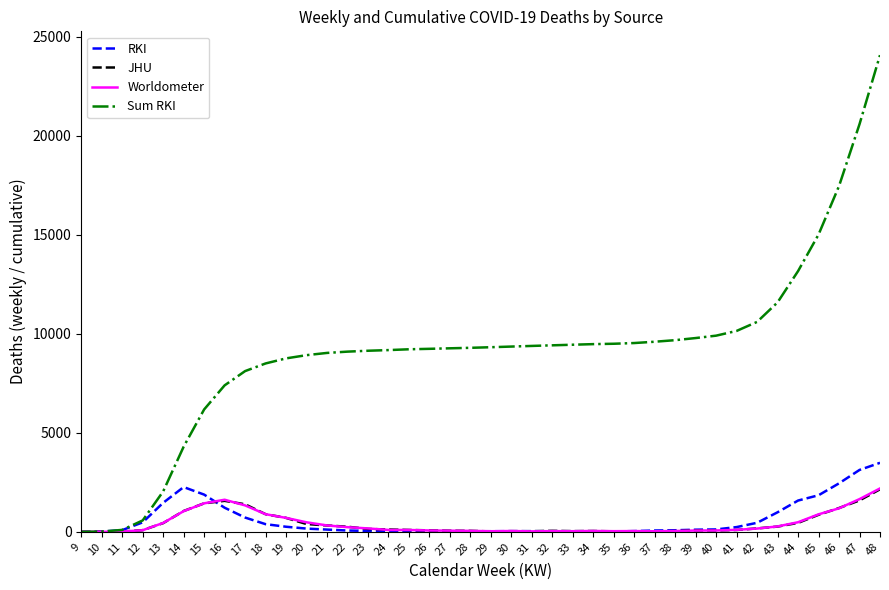

Between 11 and 40, which series saw the biggest shift?

Sum RKI